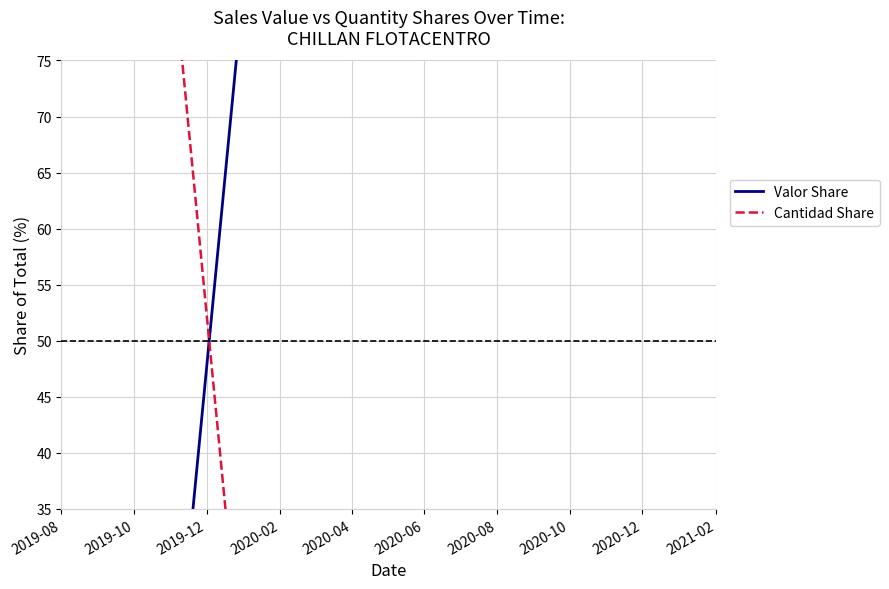

Is this an area chart (filled region under the line)?

No